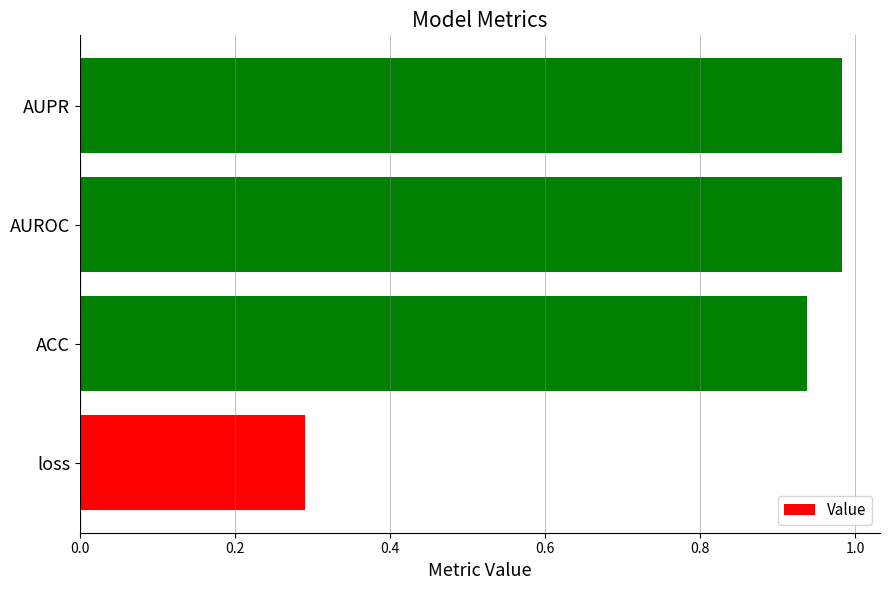

At which label is the value closest to 0?

loss